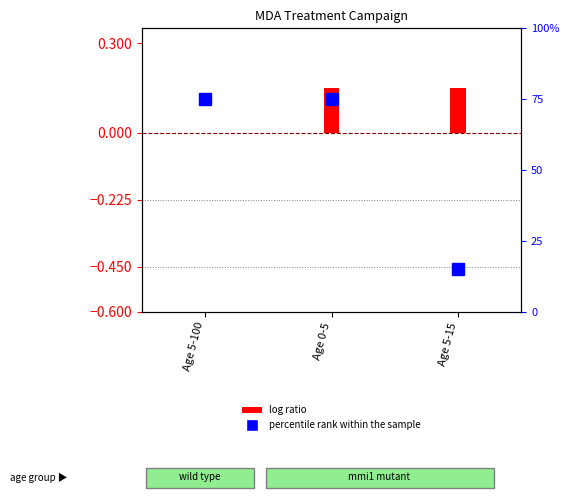

What is the label of the 1st bar from the left?

Age 5-100